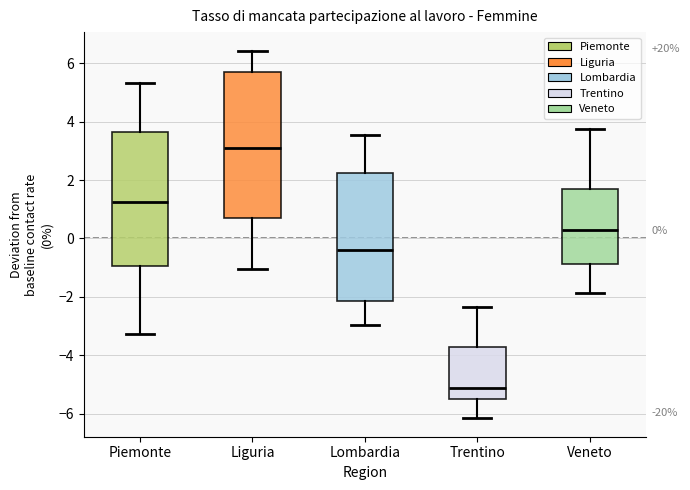

Which box's median line is the highest?

Liguria